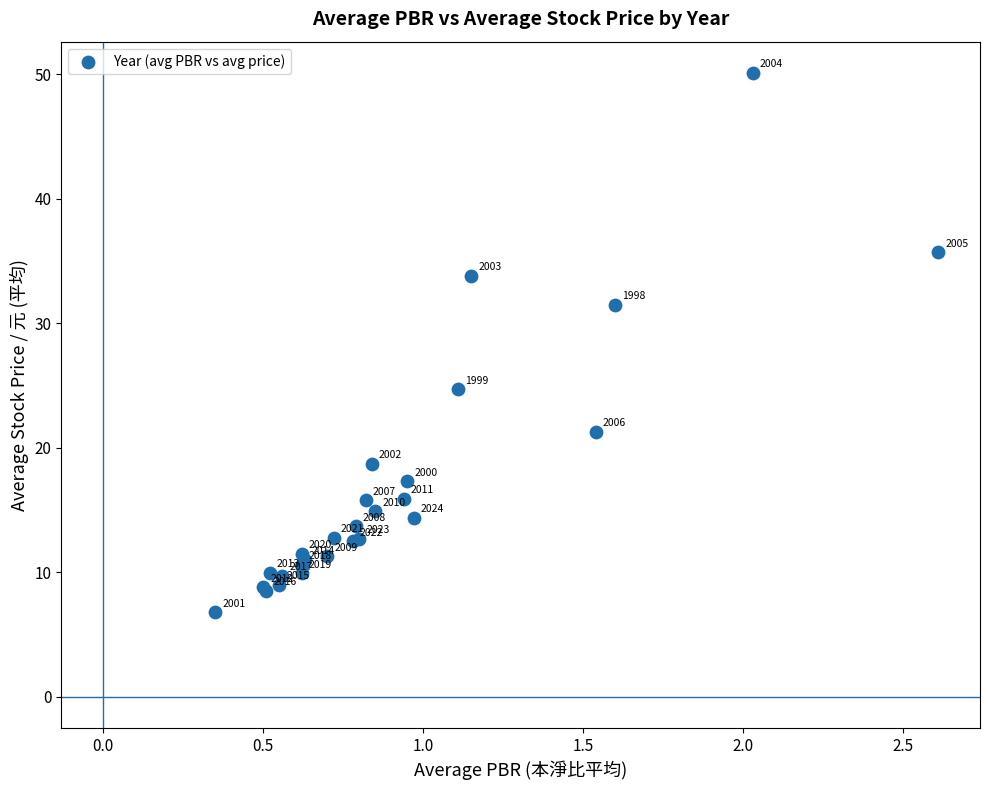

What Y value in the scatter plot is closest to 28?

24.7